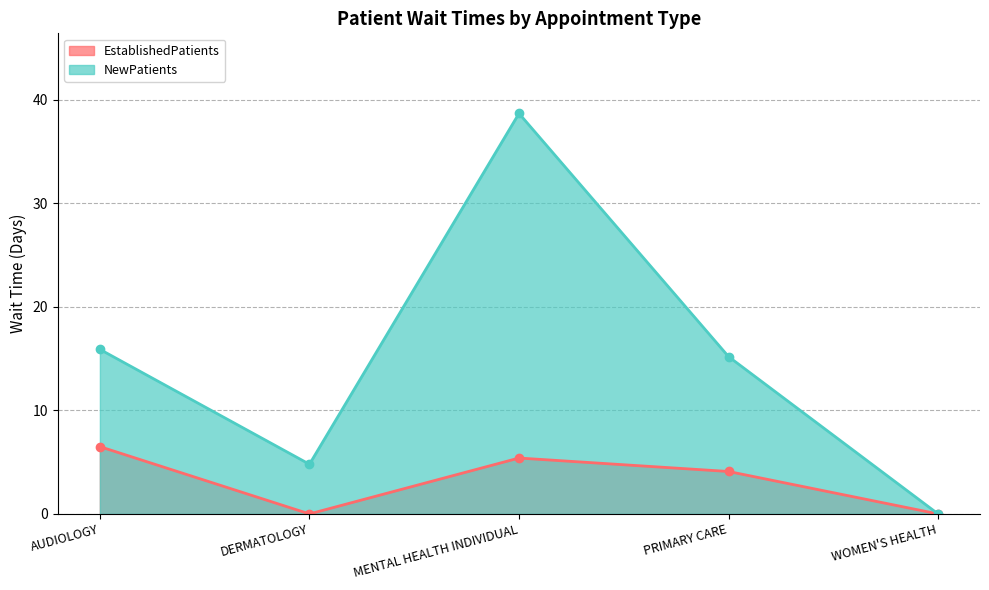

At which category is the sum across all series the highest?

MENTAL HEALTH INDIVIDUAL